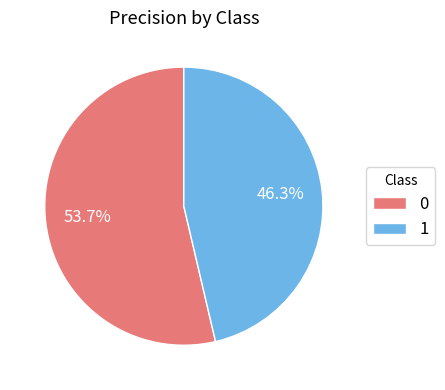

What is the total percentage of 1 and 0?

100.0%